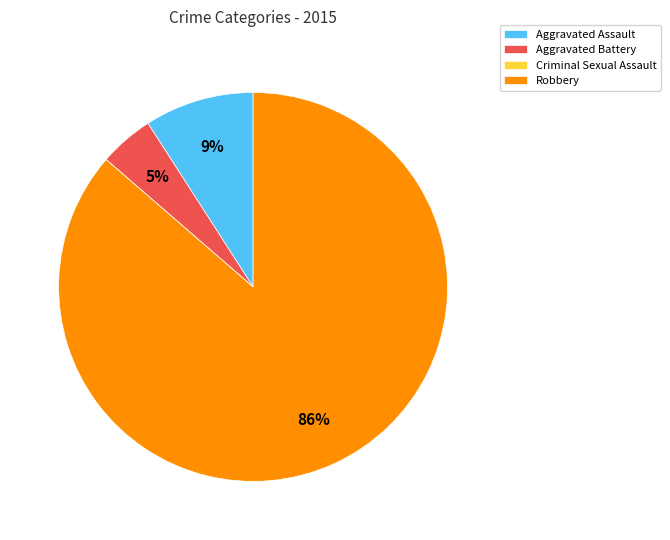

To the nearest percent, what is the average slice percentage?

25%